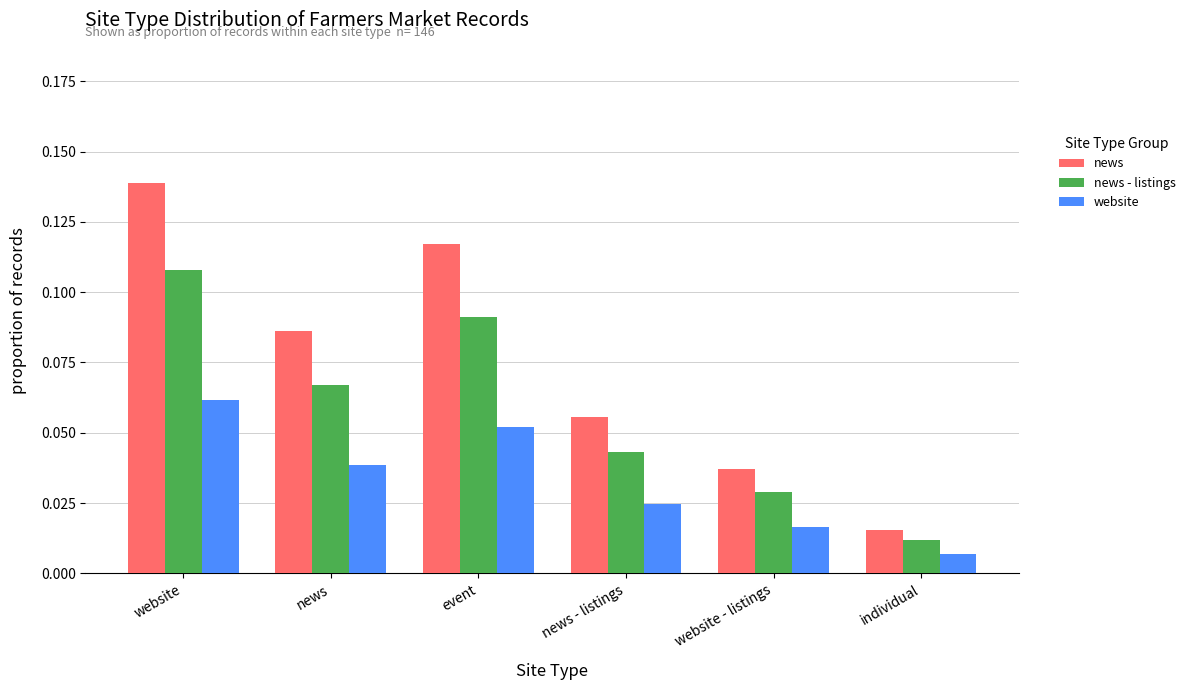

Count the number of categories in the chart.

6